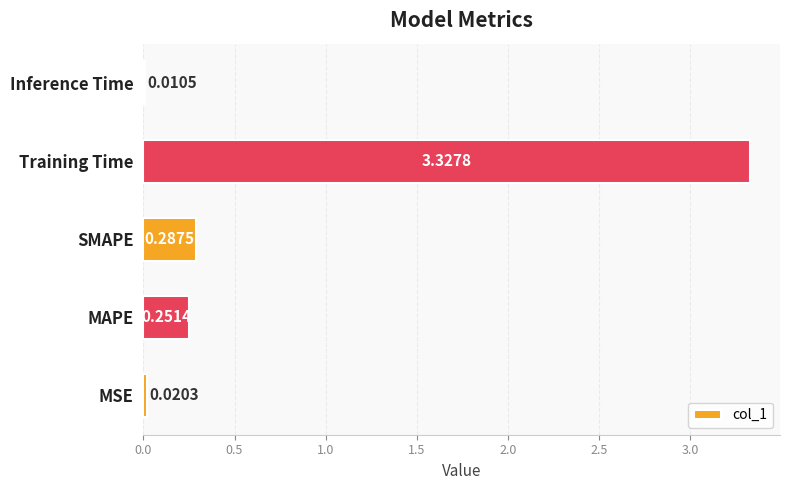

What is the sum of all values?

3.9